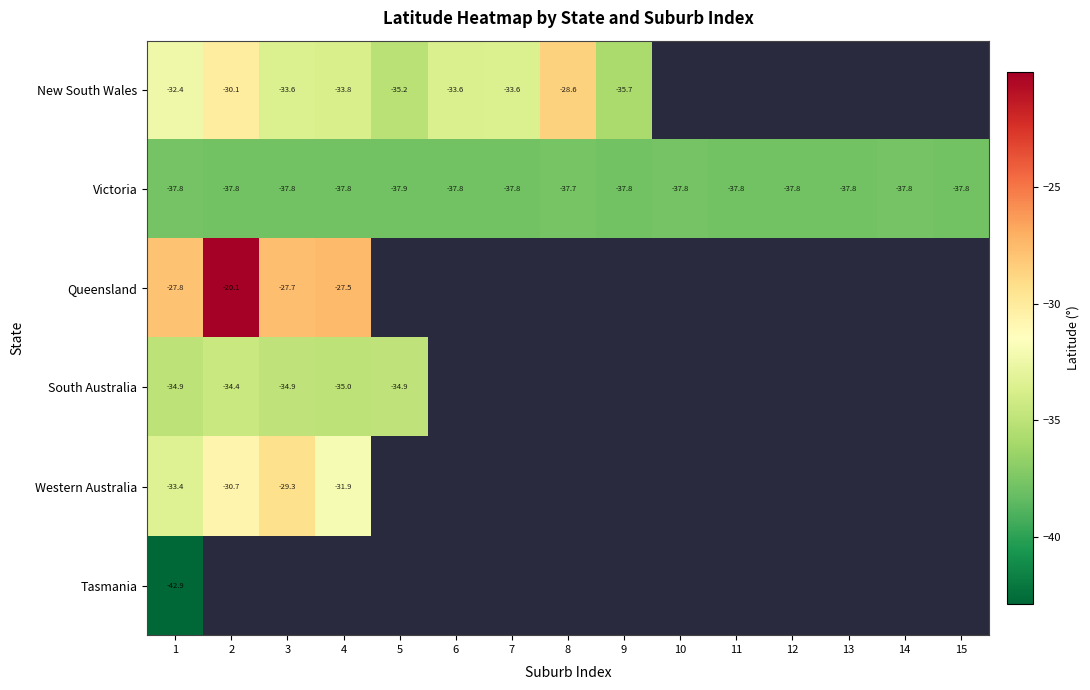

Rank the series by their maximum value, from highest to lowest.

Queensland, New South Wales, Western Australia, South Australia, Victoria, Tasmania